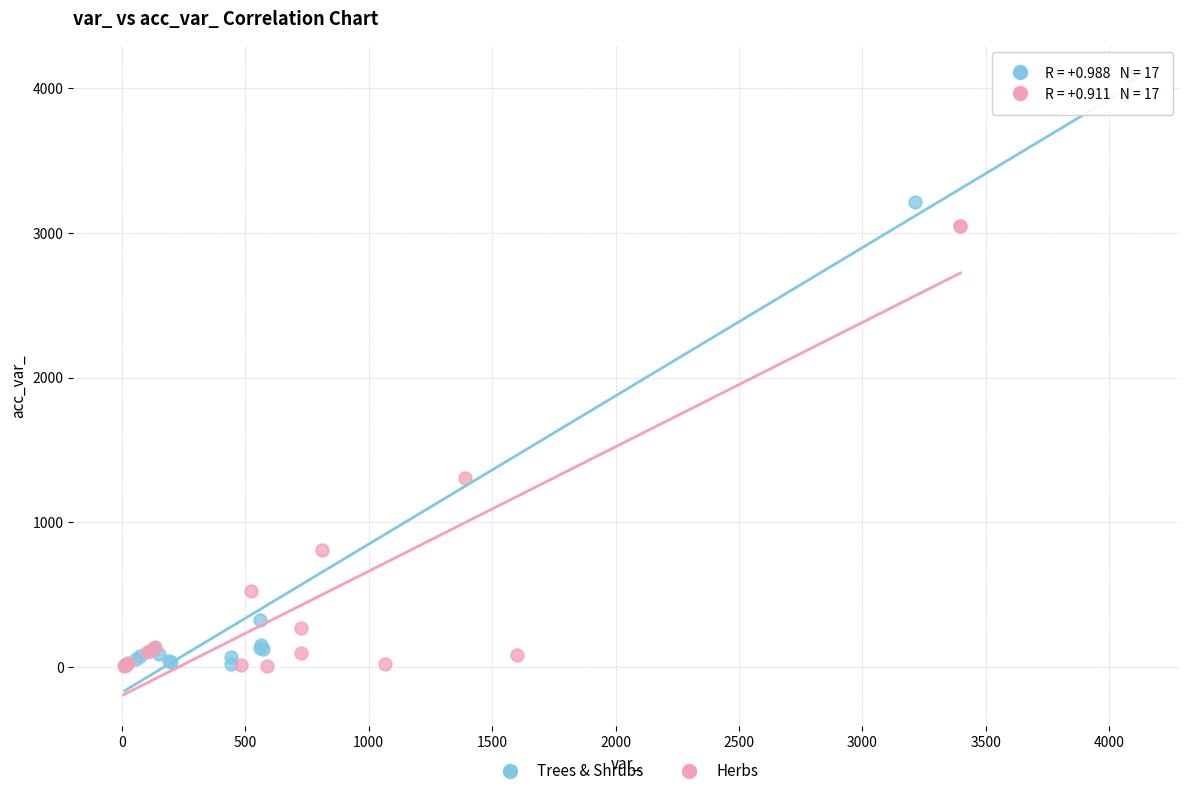

Which series has the widest spread of Y values?

Trees & Shrubs